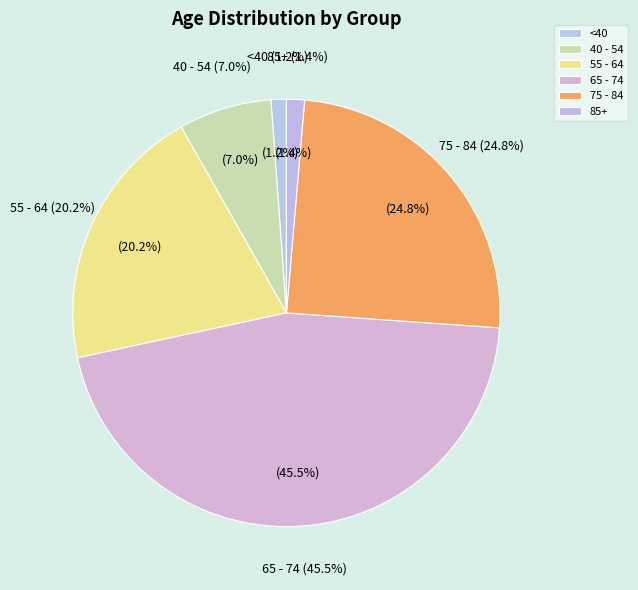

Is there a majority slice in this chart?

No